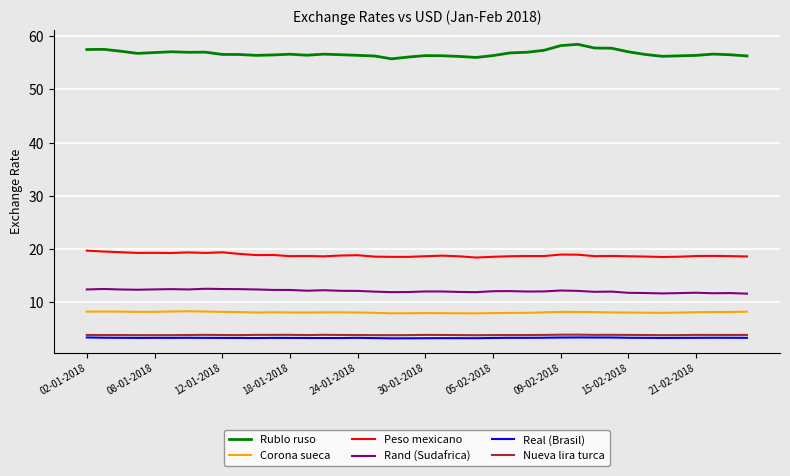

Which series has the largest range (max minus min)?

Rublo ruso